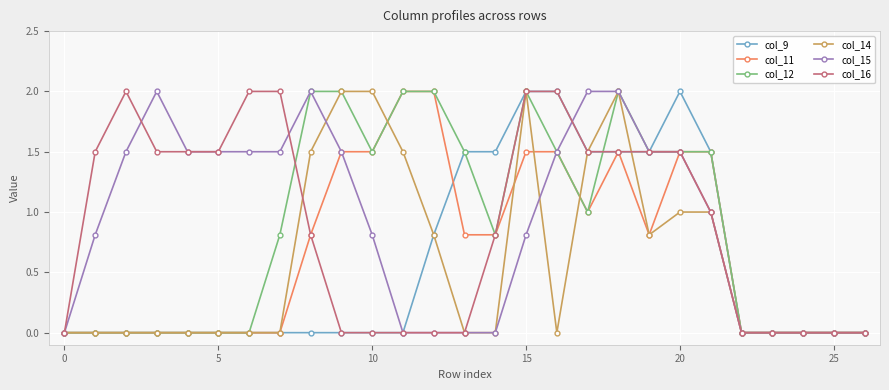

What is the average value of the col_16 series?

0.9